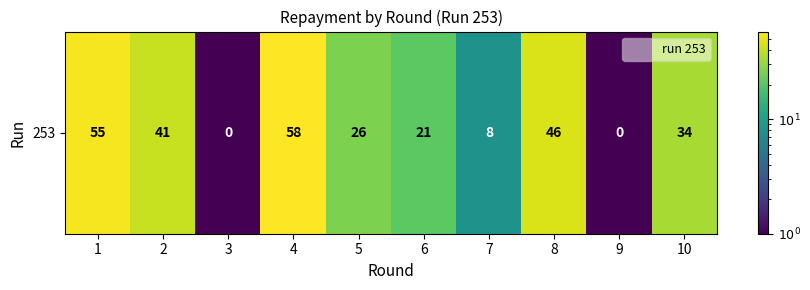

The value at 5 is 43.2. True or false?

False